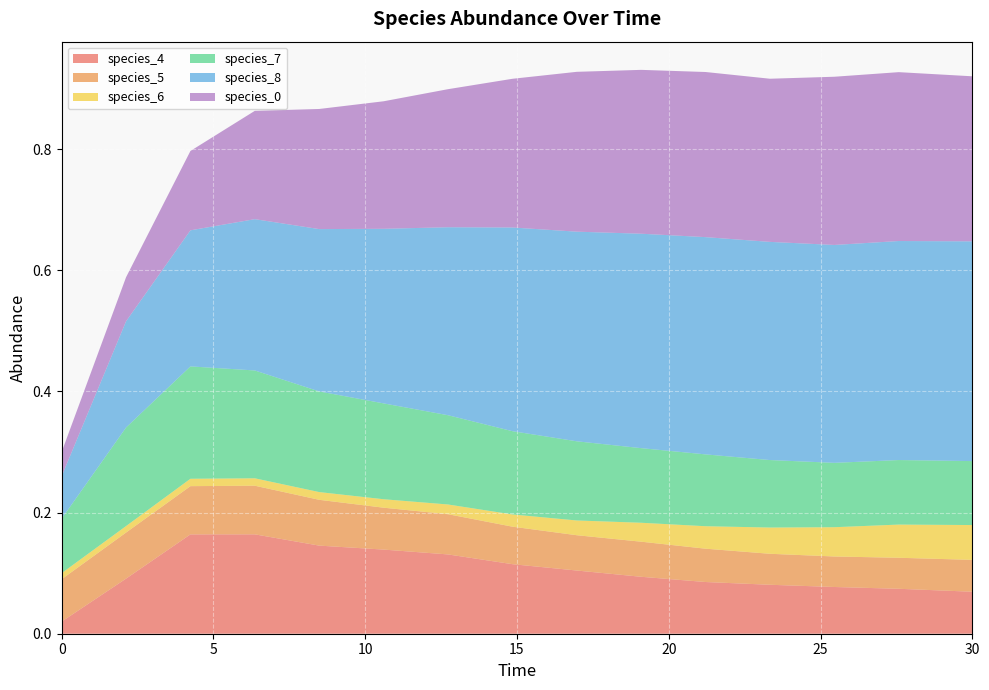

Reading right to left, list all the values displayed in this chart.

species_4: 30.0=0.1	27.575757575757574=0.1	25.454545454545457=0.1	23.333333333333336=0.1	21.21212121212121=0.1	19.09090909090909=0.1	16.96969696969697=0.1	14.84848484848485=0.1	12.727272727272728=0.1	10.606060606060606=0.1	8.484848484848484=0.1	6.363636363636364=0.2	4.242424242424242=0.2	2.121212121212121=0.1	0.0=0.0
species_5: 30.0=0.1	27.575757575757574=0.1	25.454545454545457=0.1	23.333333333333336=0.1	21.21212121212121=0.1	19.09090909090909=0.1	16.96969696969697=0.1	14.84848484848485=0.1	12.727272727272728=0.1	10.606060606060606=0.1	8.484848484848484=0.1	6.363636363636364=0.1	4.242424242424242=0.1	2.121212121212121=0.1	0.0=0.1
species_6: 30.0=0.1	27.575757575757574=0.1	25.454545454545457=0.0	23.333333333333336=0.0	21.21212121212121=0.0	19.09090909090909=0.0	16.96969696969697=0.0	14.84848484848485=0.0	12.727272727272728=0.0	10.606060606060606=0.0	8.484848484848484=0.0	6.363636363636364=0.0	4.242424242424242=0.0	2.121212121212121=0.0	0.0=0.0
species_7: 30.0=0.1	27.575757575757574=0.1	25.454545454545457=0.1	23.333333333333336=0.1	21.21212121212121=0.1	19.09090909090909=0.1	16.96969696969697=0.1	14.84848484848485=0.1	12.727272727272728=0.1	10.606060606060606=0.2	8.484848484848484=0.2	6.363636363636364=0.2	4.242424242424242=0.2	2.121212121212121=0.2	0.0=0.1
species_8: 30.0=0.4	27.575757575757574=0.4	25.454545454545457=0.4	23.333333333333336=0.4	21.21212121212121=0.4	19.09090909090909=0.4	16.96969696969697=0.3	14.84848484848485=0.3	12.727272727272728=0.3	10.606060606060606=0.3	8.484848484848484=0.3	6.363636363636364=0.2	4.242424242424242=0.2	2.121212121212121=0.2	0.0=0.1
species_0: 30.0=0.3	27.575757575757574=0.3	25.454545454545457=0.3	23.333333333333336=0.3	21.21212121212121=0.3	19.09090909090909=0.3	16.96969696969697=0.3	14.84848484848485=0.2	12.727272727272728=0.2	10.606060606060606=0.2	8.484848484848484=0.2	6.363636363636364=0.2	4.242424242424242=0.1	2.121212121212121=0.1	0.0=0.0